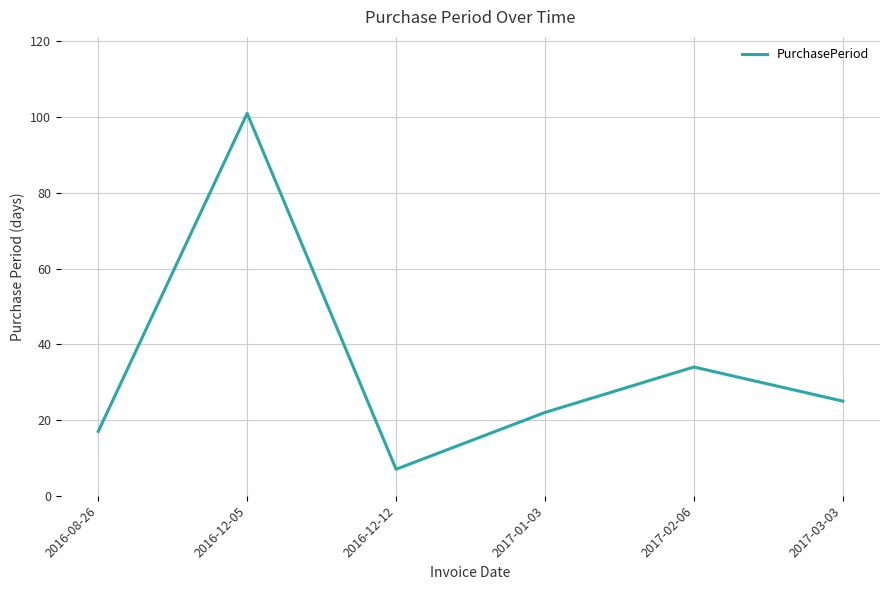

What is the average value?

34